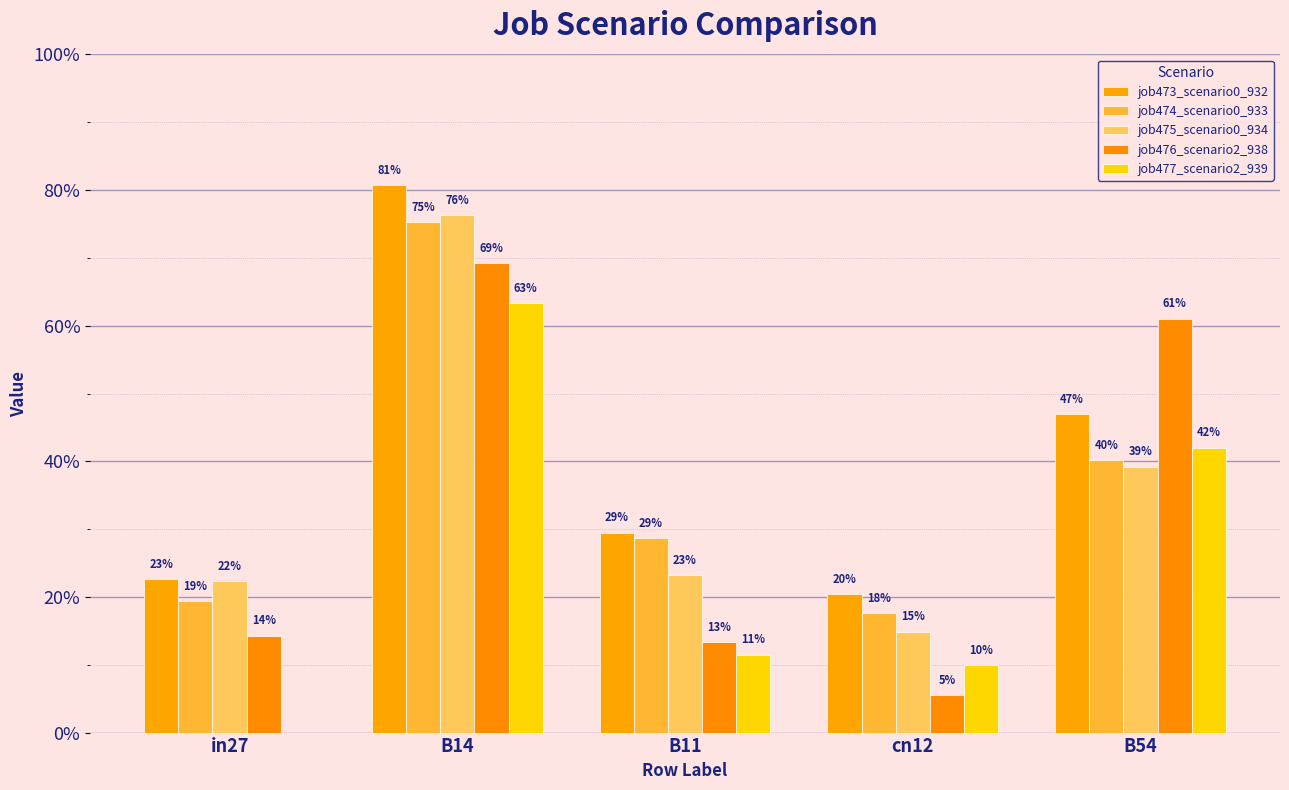

What is the sum of all job477_scenario2_939 values?

1.3